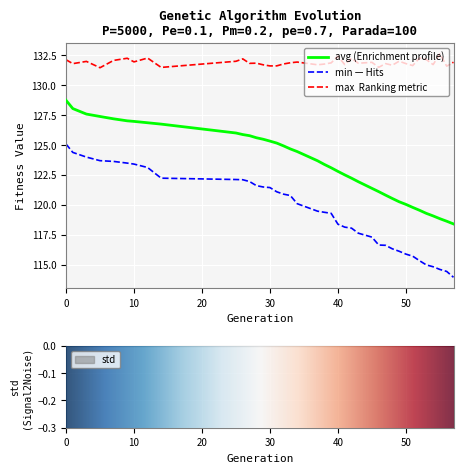

The value of max at 48 is 131.7. True or false?

True